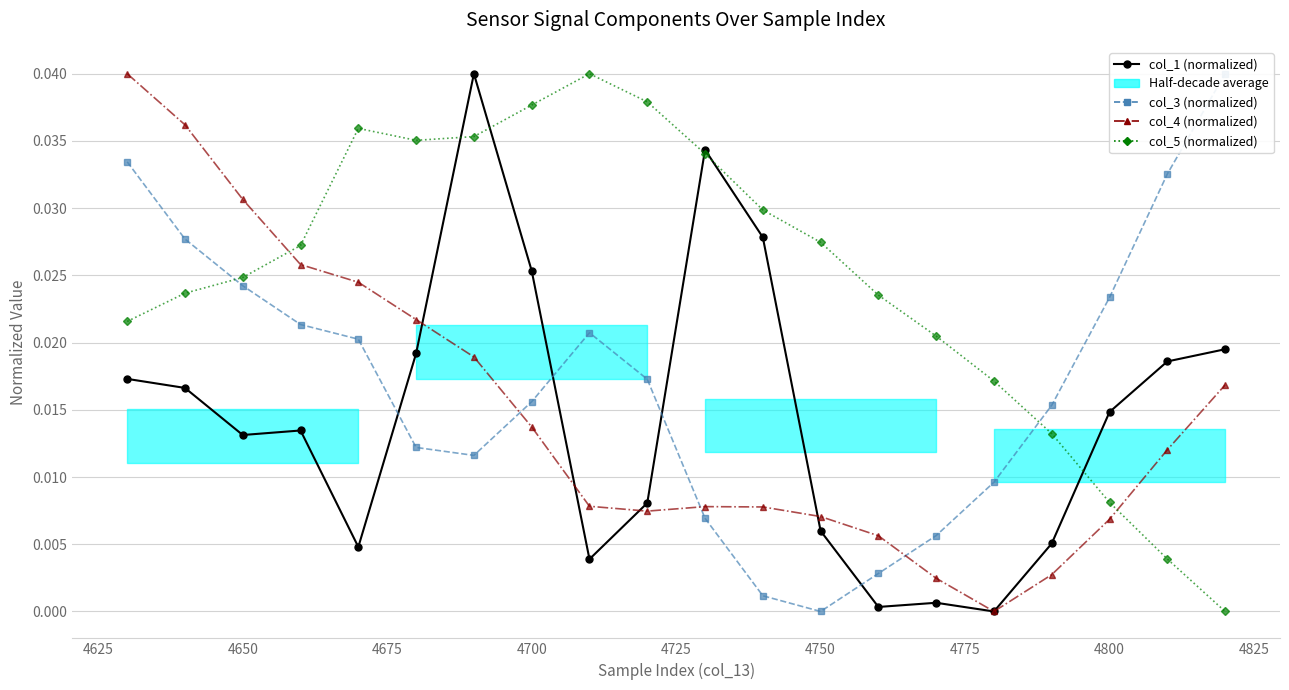

How many values in col_1 (normalized) are above zero?

19